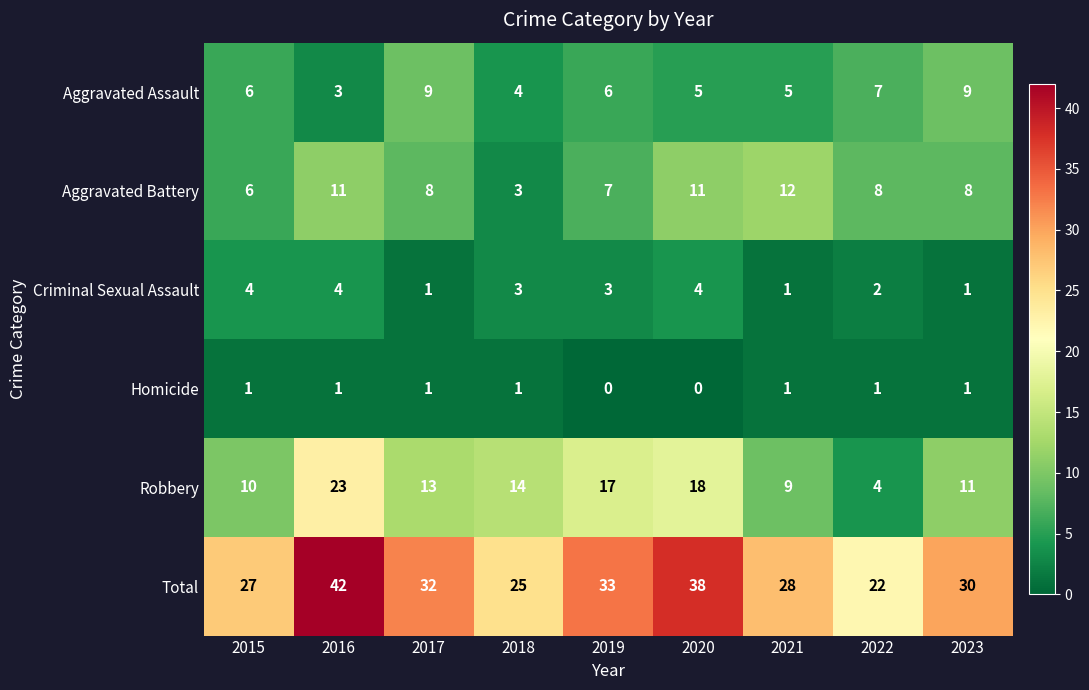

Between 2016 and 2022, which series saw the biggest shift?

Total